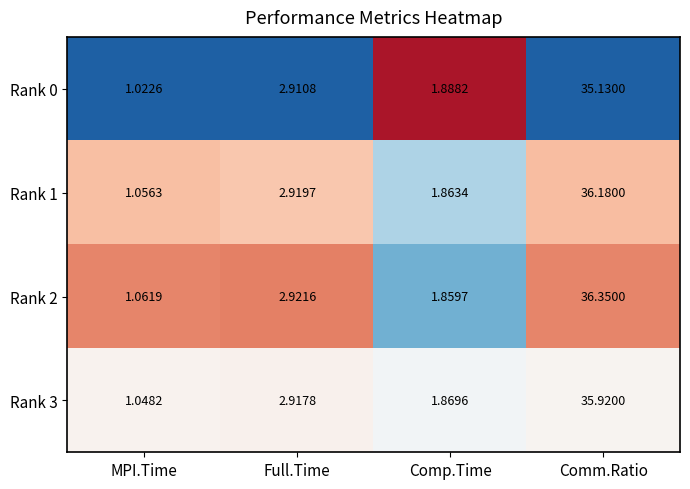

List the labels in order of Rank 2 value, smallest first.

MPI.Time, Comp.Time, Full.Time, Comm.Ratio